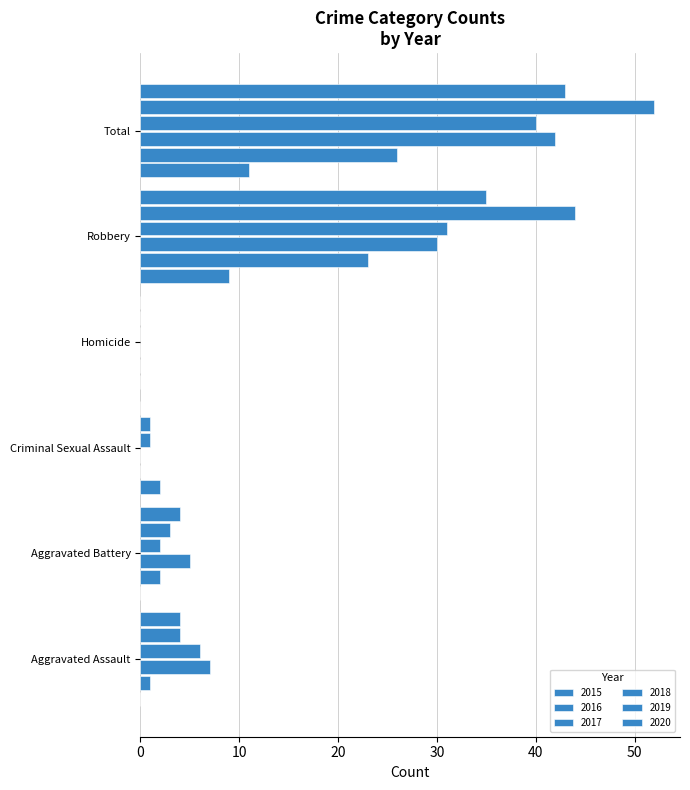

How many series are shown in this chart?

6